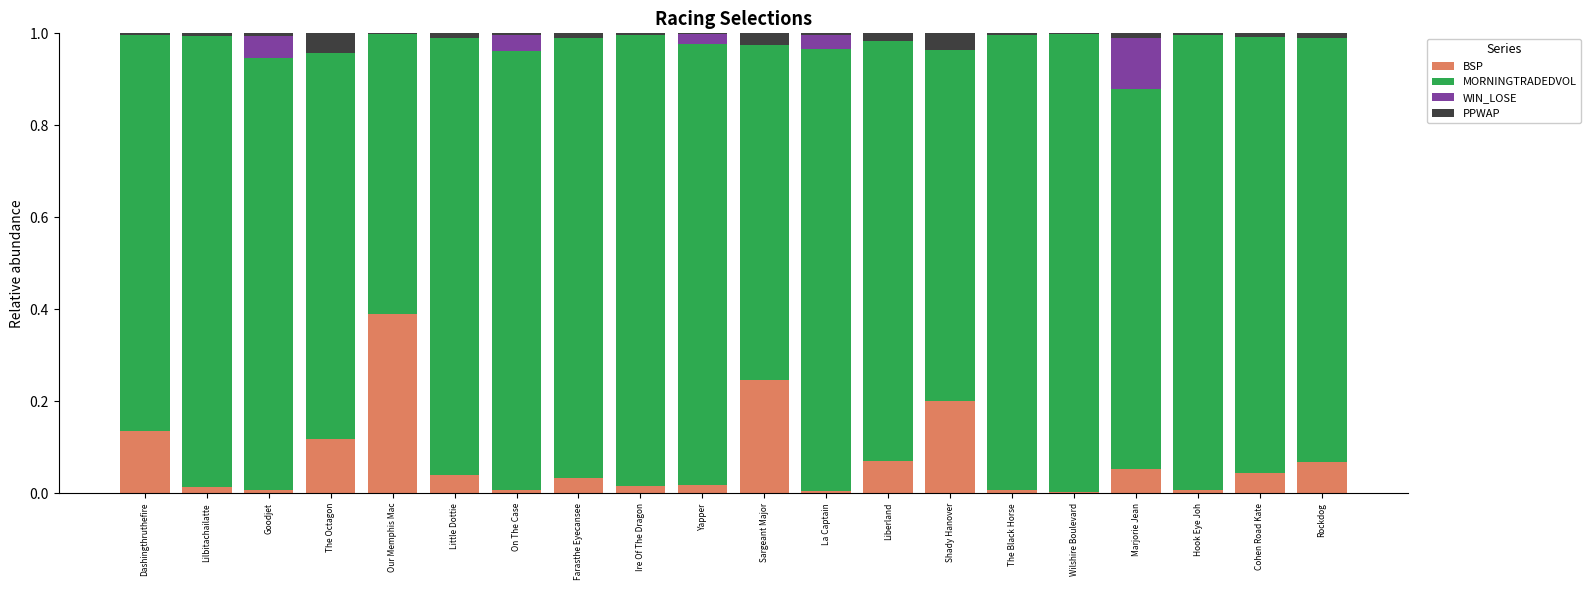

Is it true that BSP equals 0.1 at Dashingthruthefire?

True